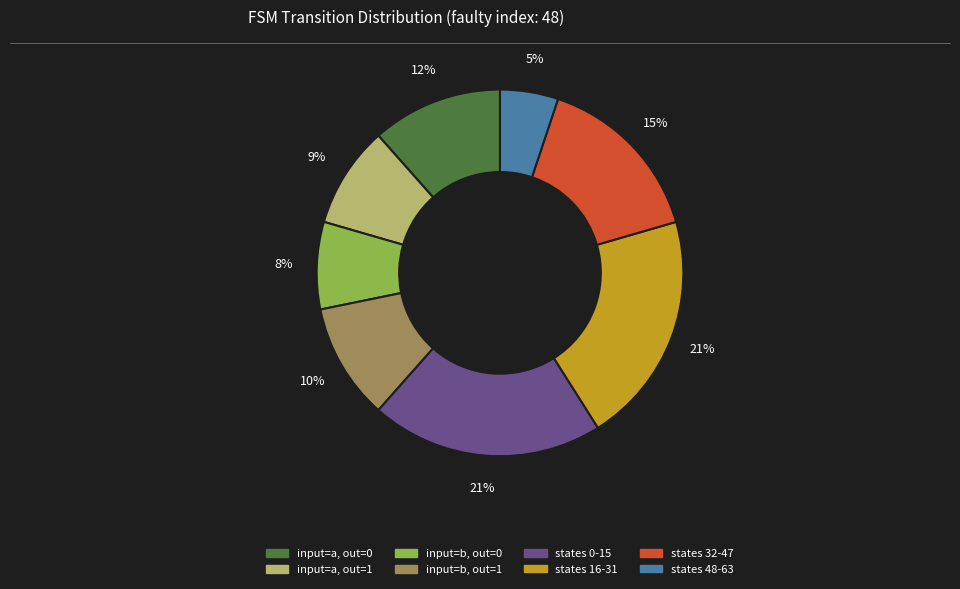

To the nearest percent, what is the average slice percentage?

12%